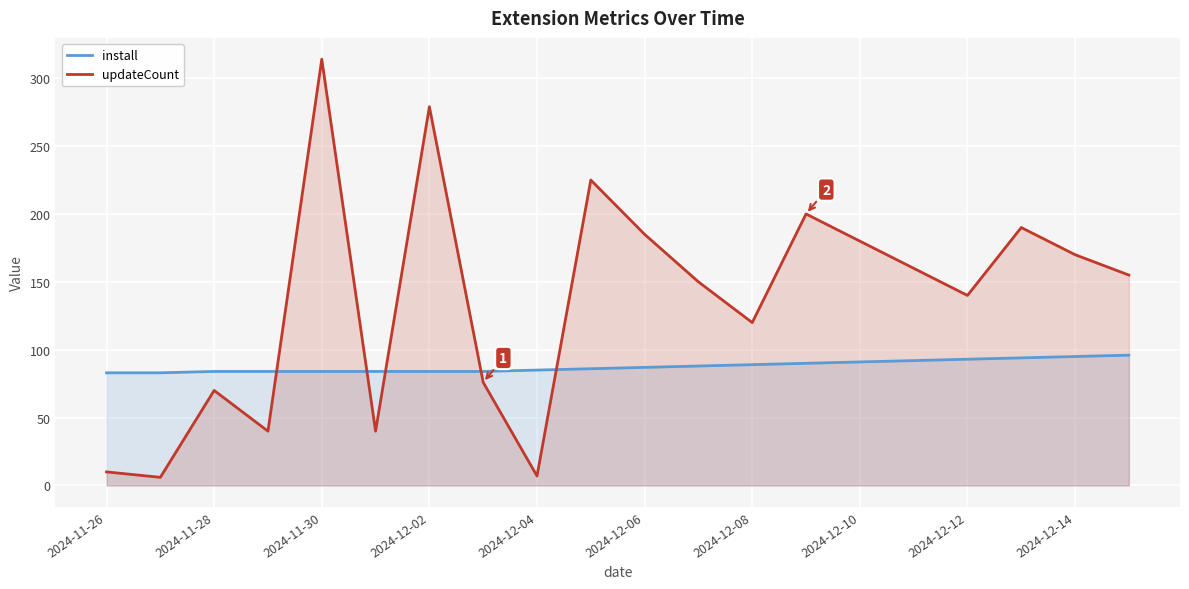

At 2024-12-12, list the series in order from largest to smallest.

updateCount, install